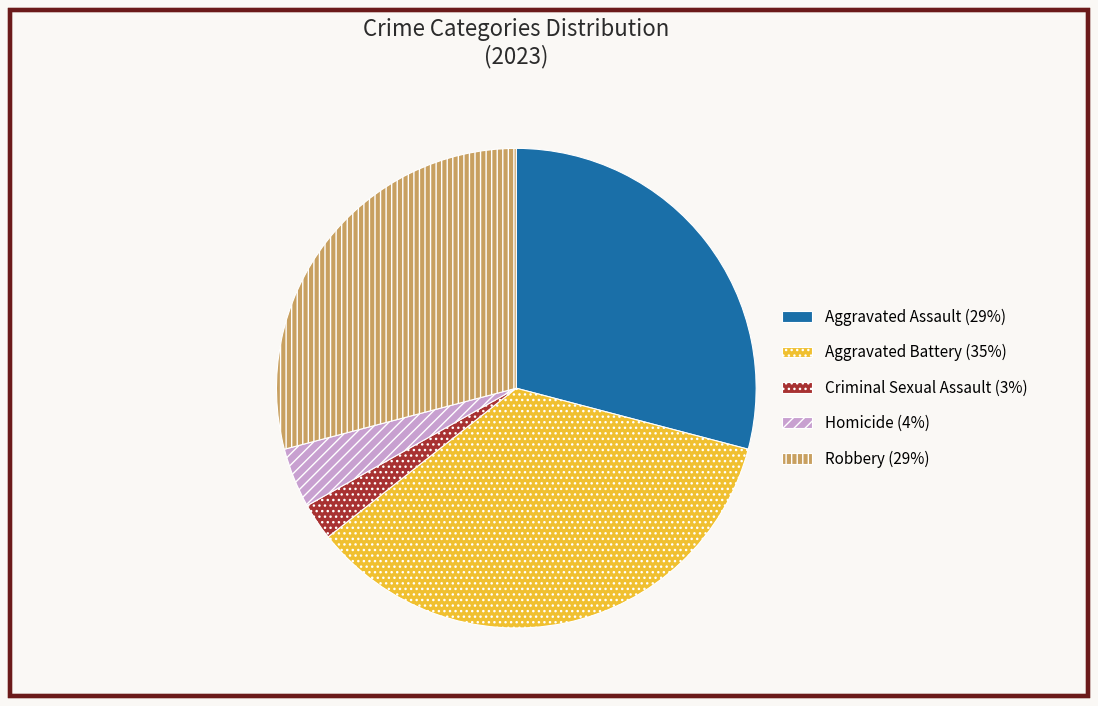

Does any single category account for the majority?

No